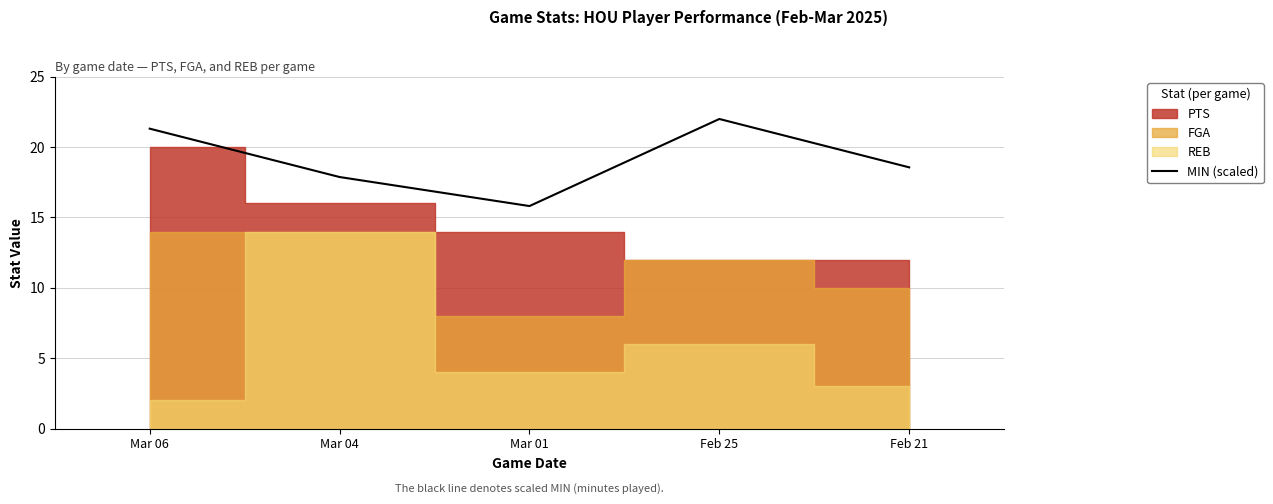

At which label does the data first exceed 18?

Mar 06